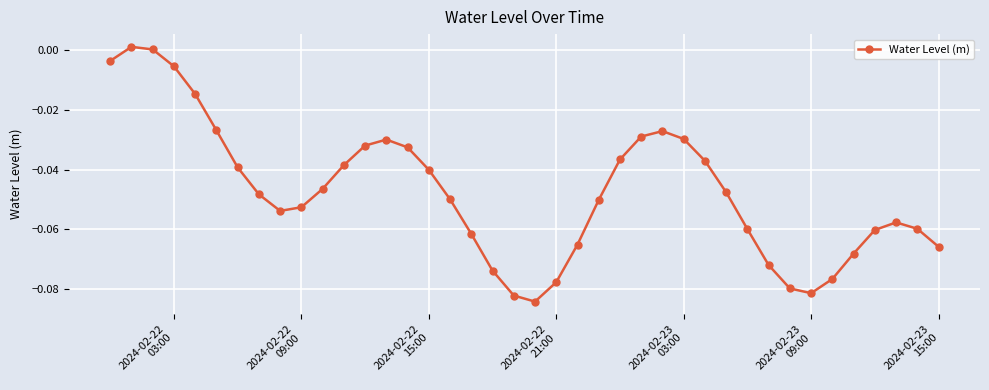

Count the number of data series in this chart.

1